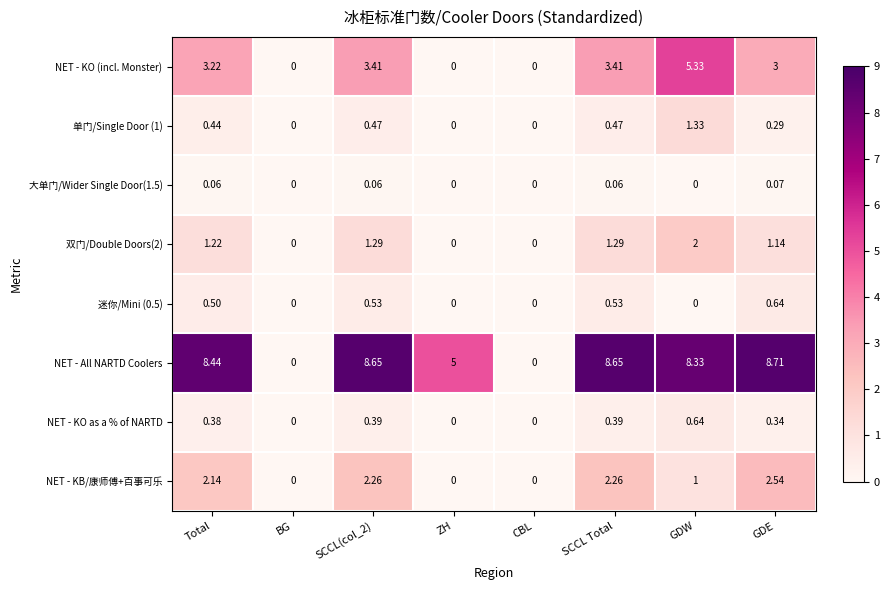

How many values in the 双门/Double Doors(2) series are below 1?

3